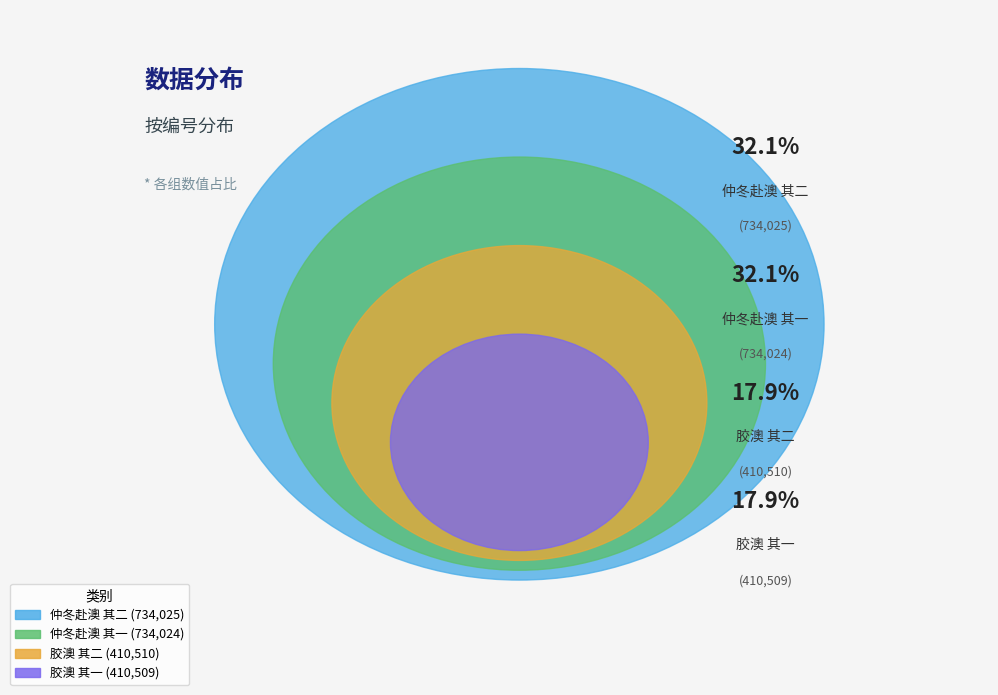

The 胶澳 其二 slice represents 5% of the pie. True or false?

False